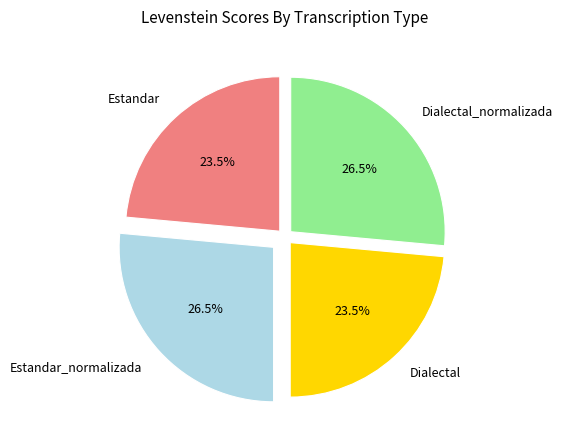

Approximately how many times larger is the value at Dialectal compared to Estandar?

1.0